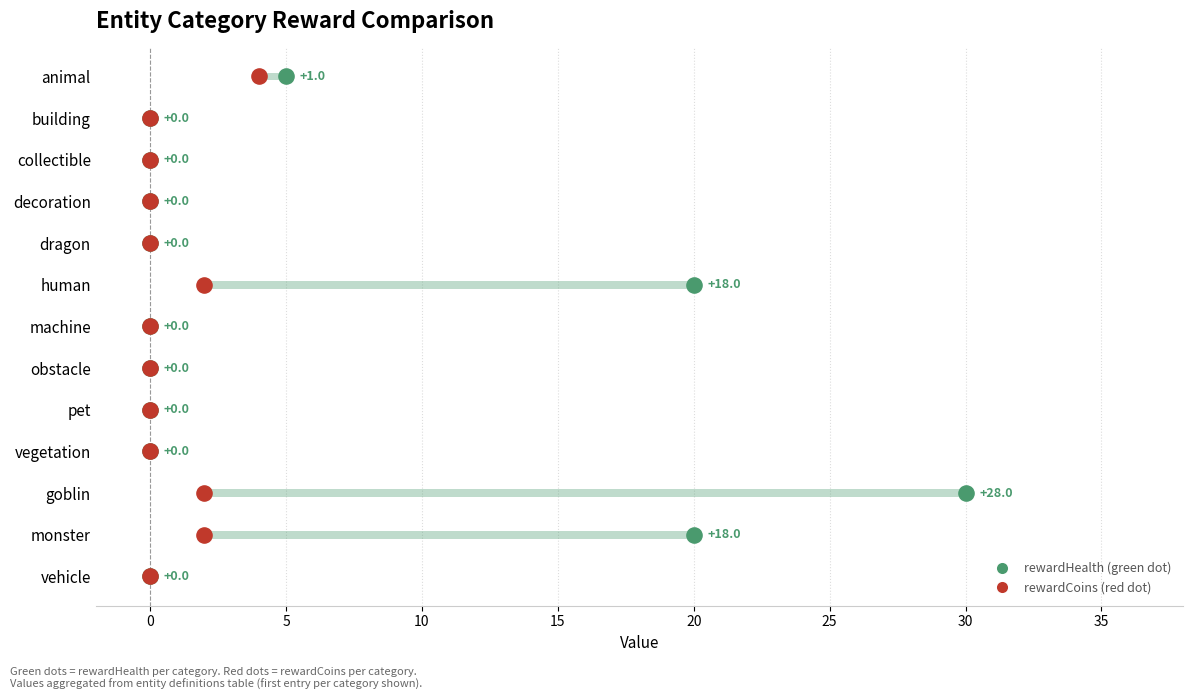

Which series reaches the minimum Y coordinate?

rewardHealth